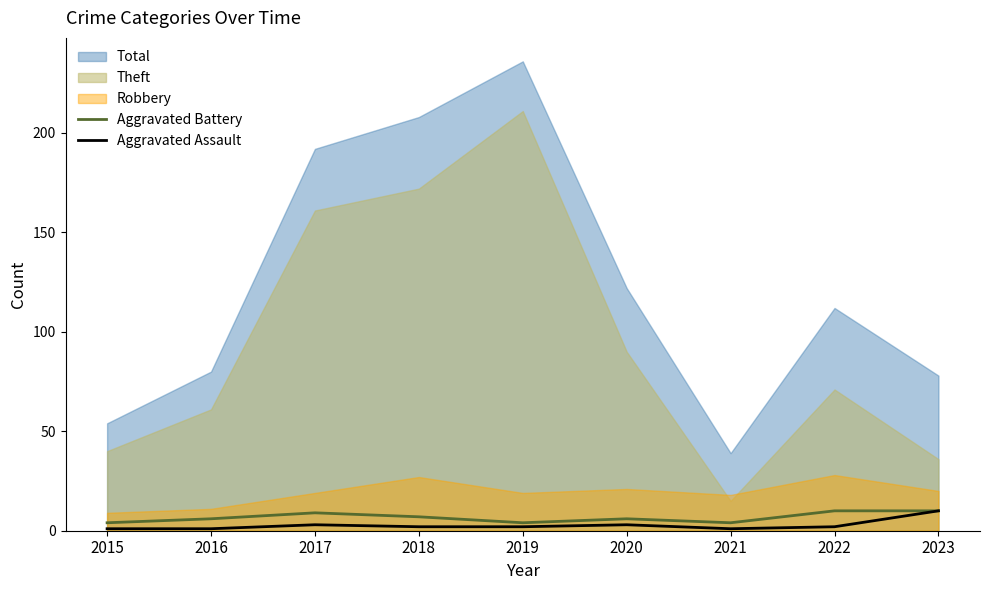

What is the lowest value of the Aggravated Battery series?

4